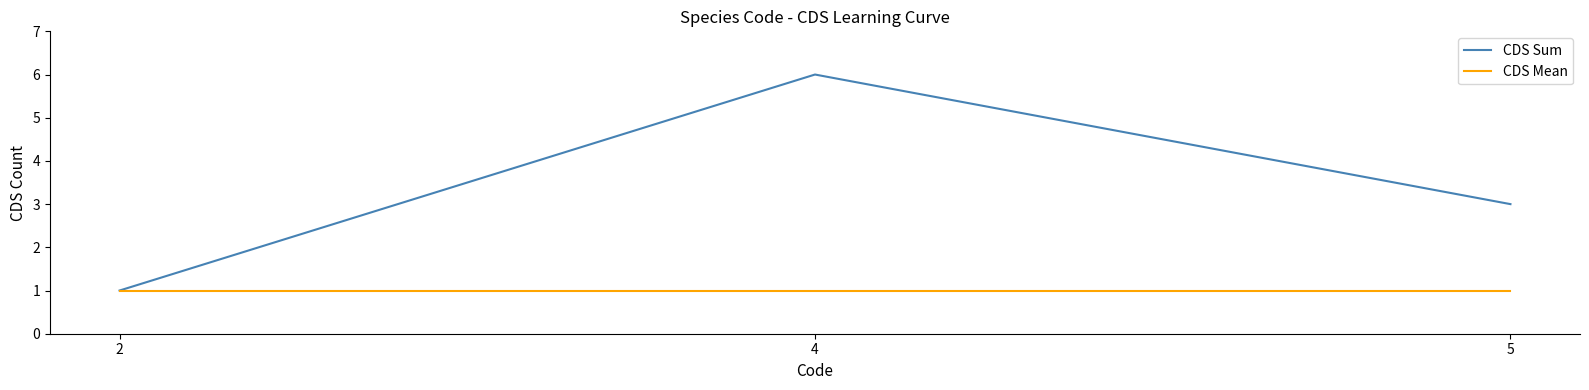

List the labels in order of CDS Sum value, smallest first.

2, 5, 4